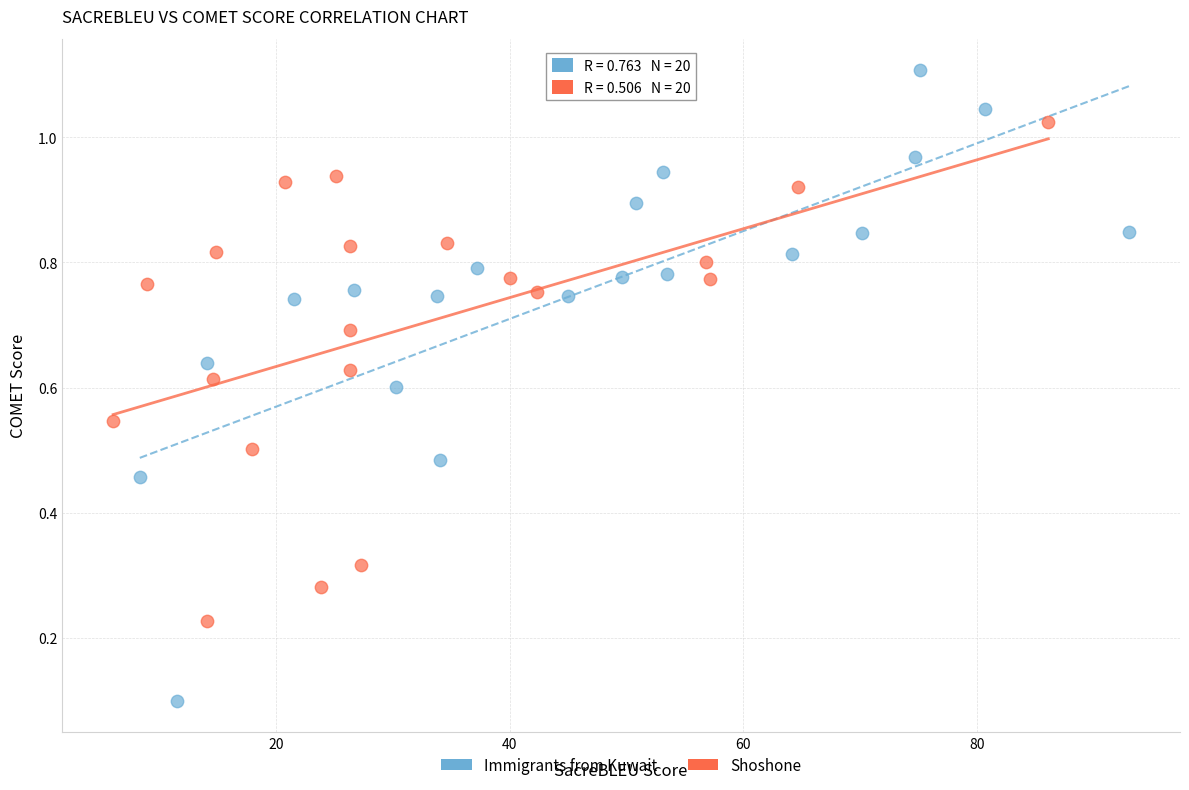

Which series has the widest spread of Y values?

Immigrants from Kuwait